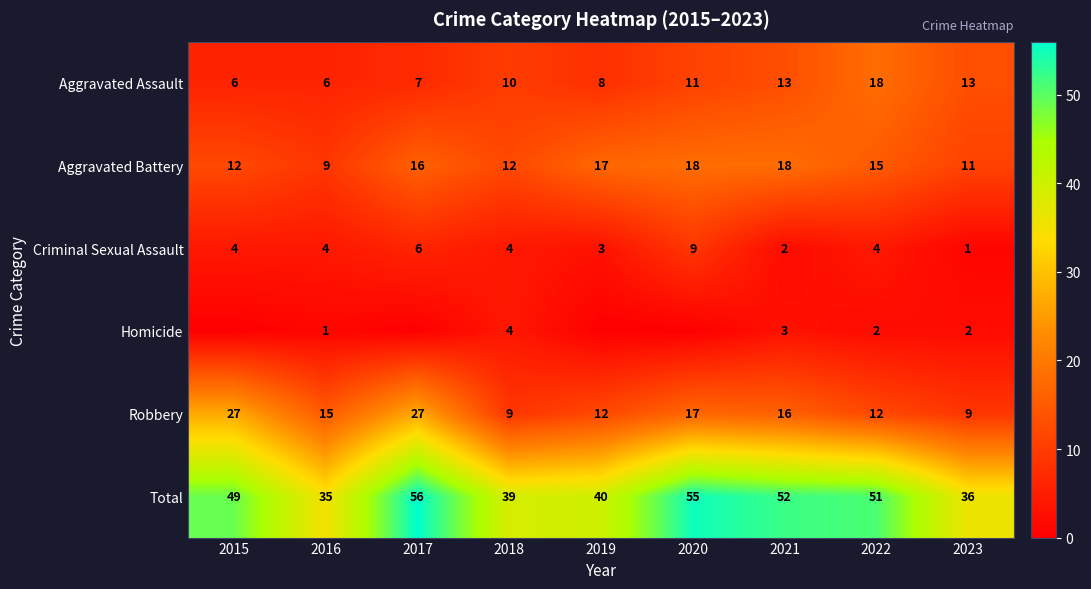

What is the difference between the highest and lowest values at 2022?

49